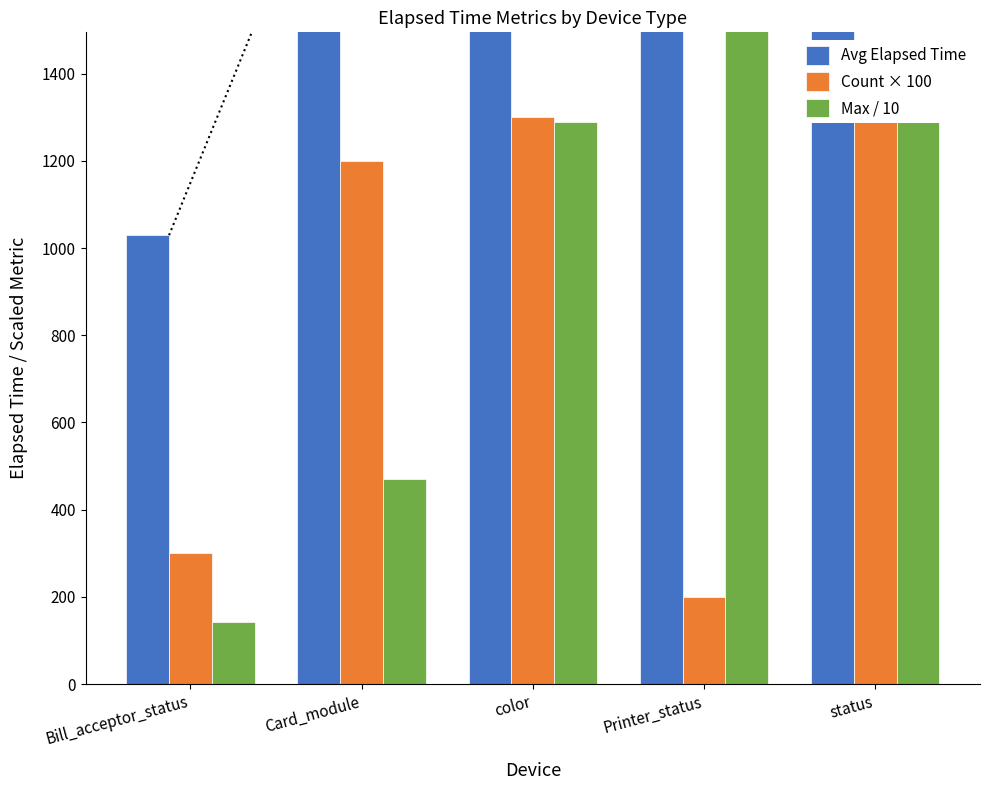

Is it true that Avg Elapsed Time equals 2548.0 at status?

True